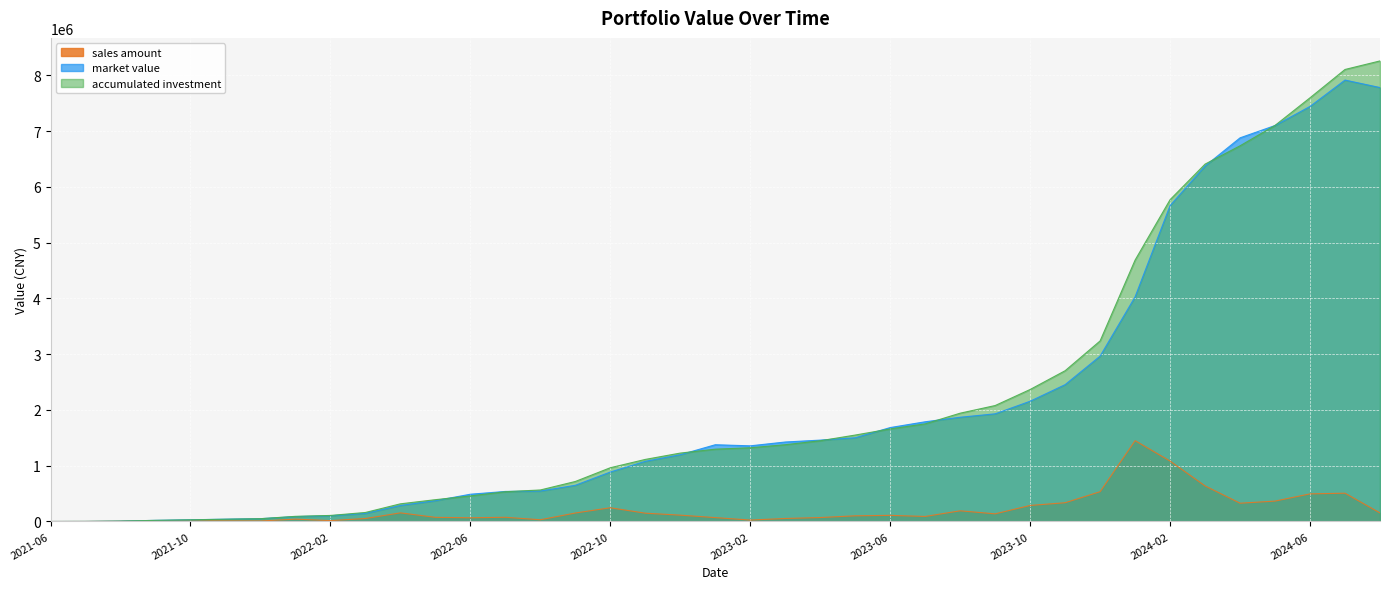

At which category is the sum across all series the highest?

2024-07